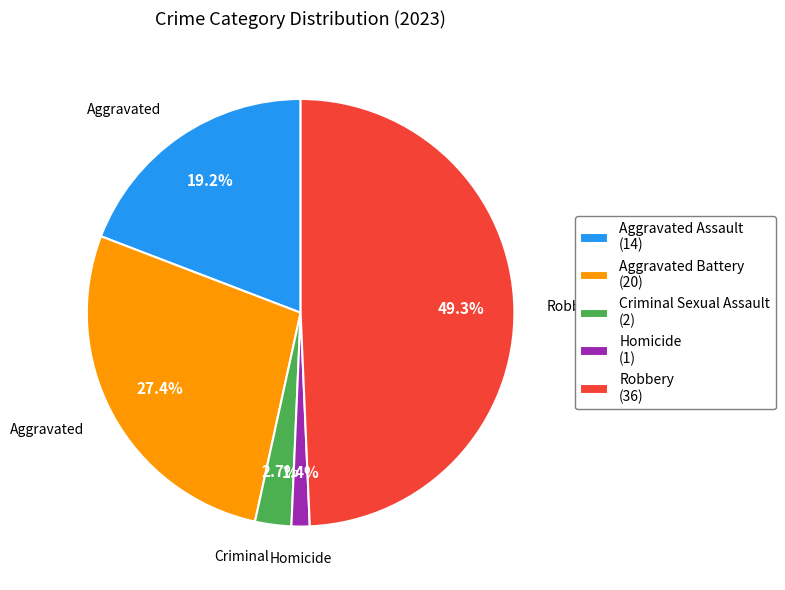

The Criminal Sexual Assault slice represents 3% of the pie. True or false?

True